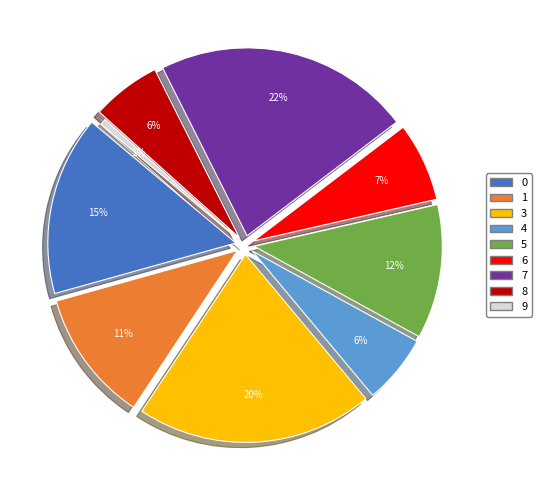

To the nearest percent, what is the difference between the 0 and 4 slice percentages?

9%